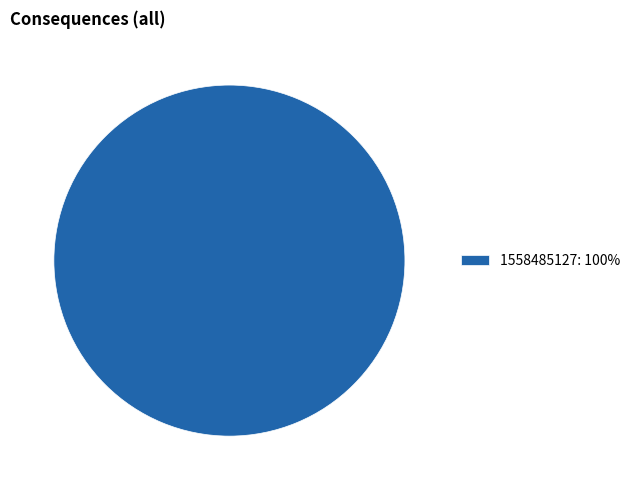

Rank the categories by value from lowest to highest.

1558485127: 100%